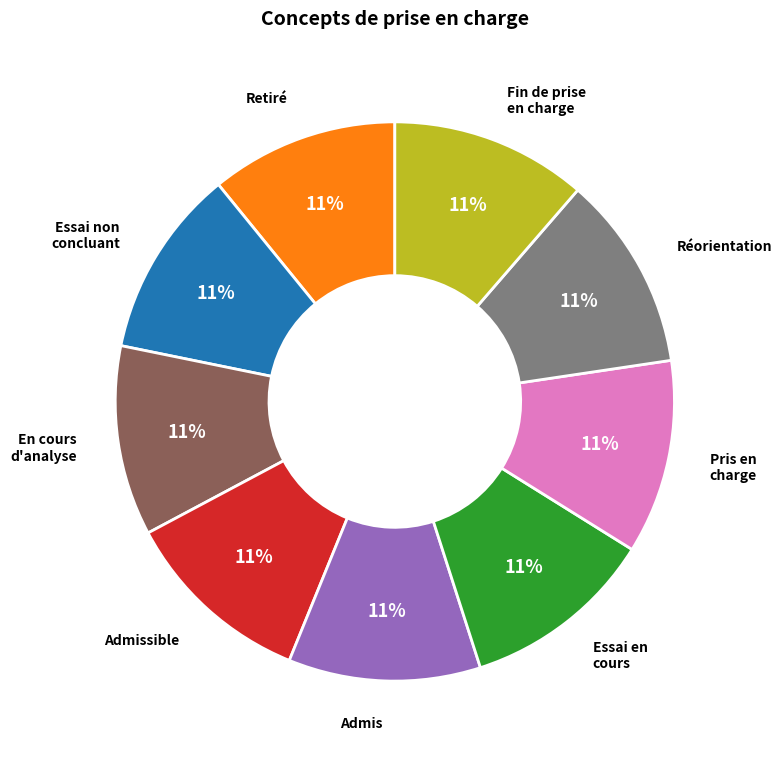

Is there any slice that represents more than half of the pie?

No